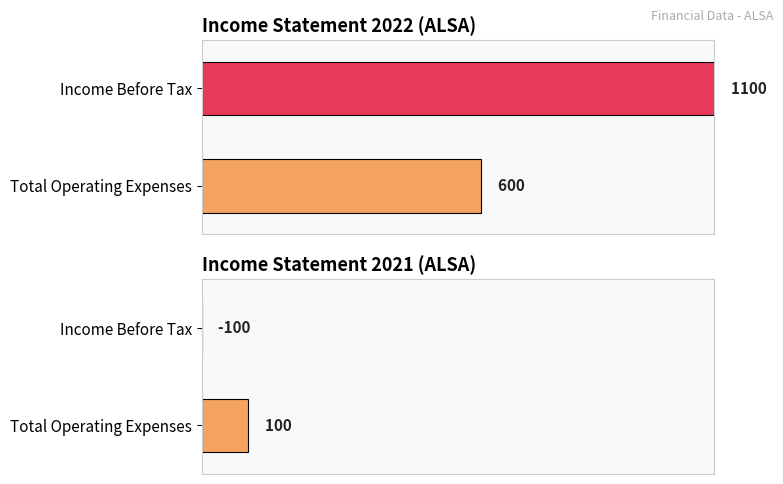

What is the sum of all Total Operating Expenses values?

700